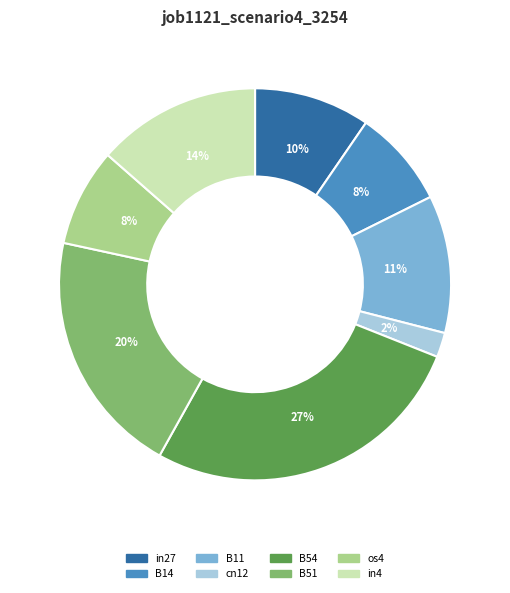

Is cn12 the majority of the pie?

No